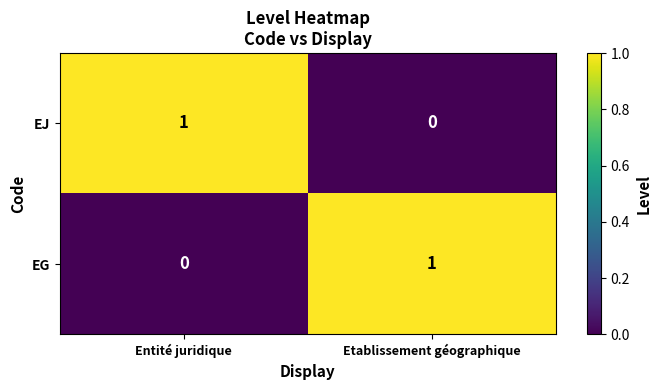

The value of EG at Entité juridique is 0. True or false?

True